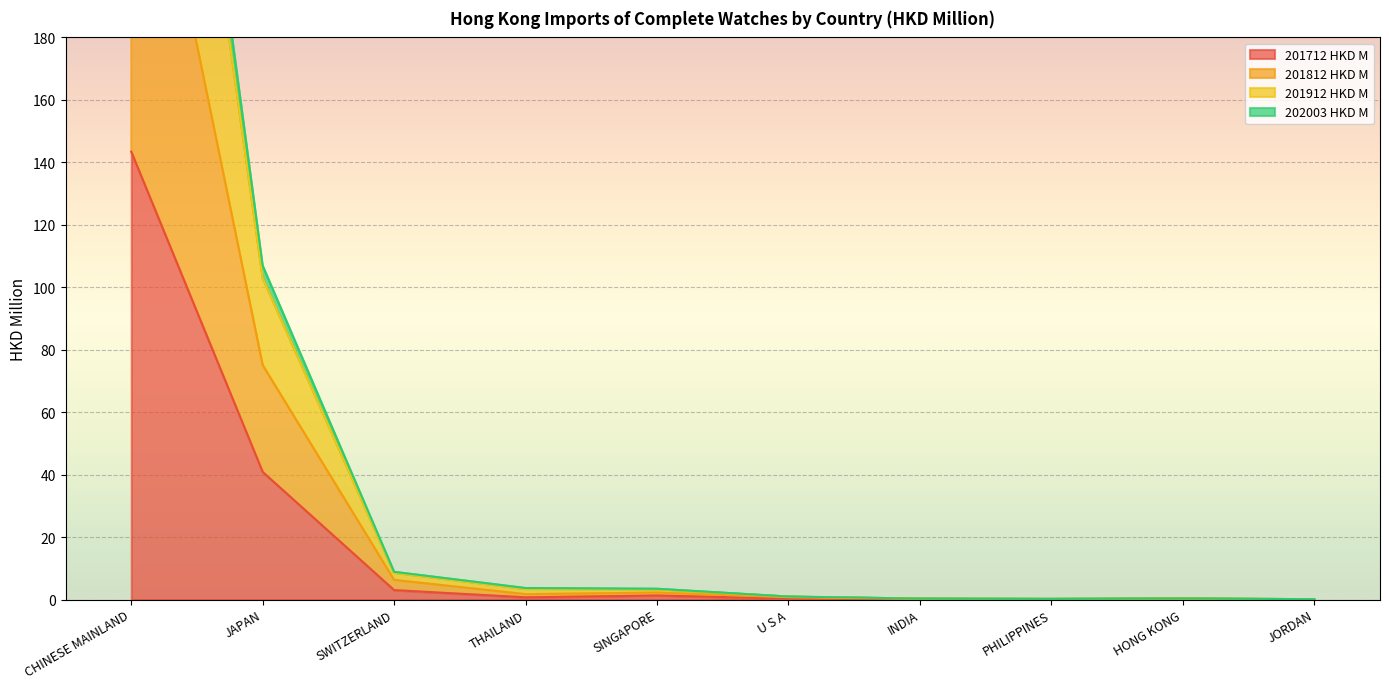

True or false: 201912 HKD M and 201812 HKD M cross at least once.

False